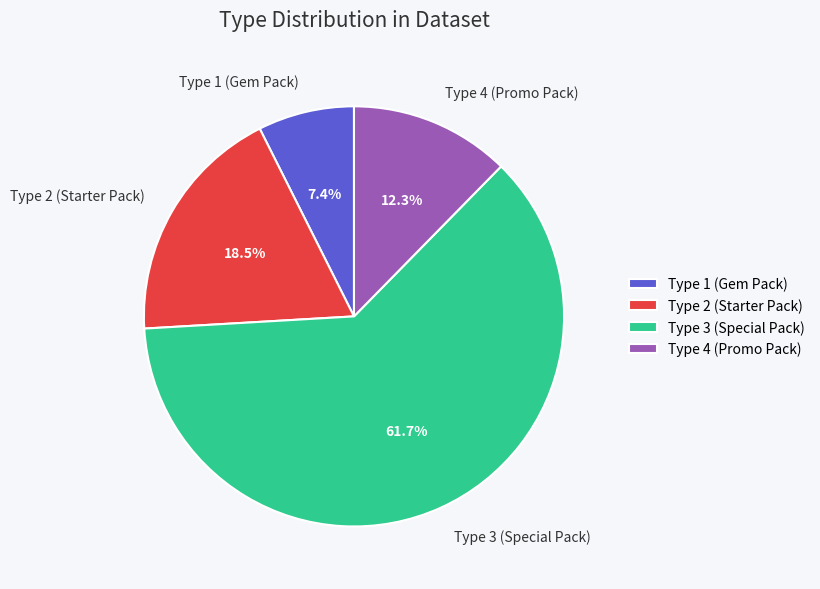

What is the largest slice in the pie chart?

Type 3 (Special Pack)